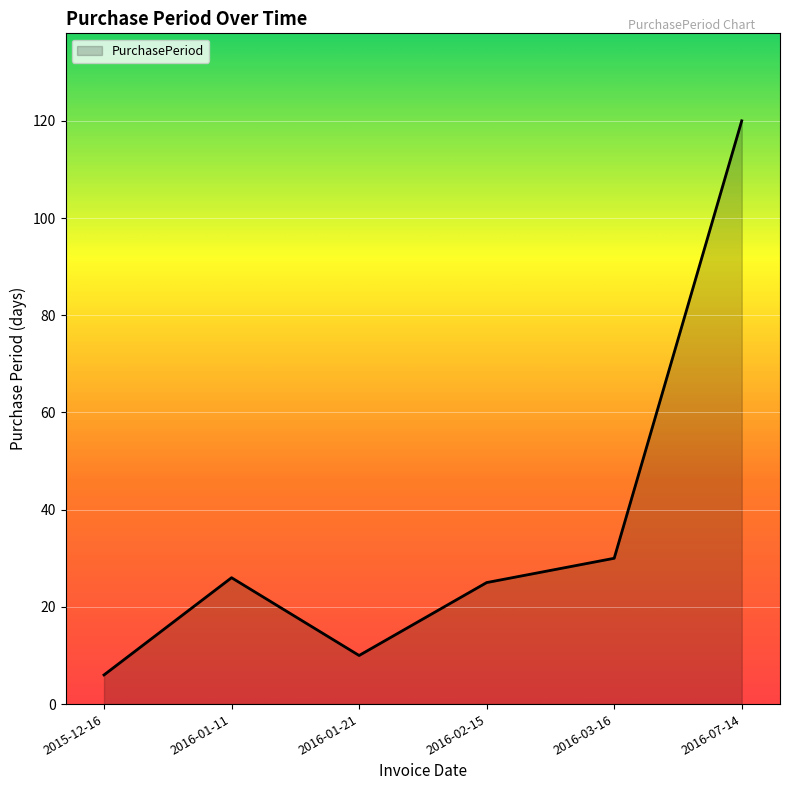

Between 2016-02-15 and 2016-01-21, which is larger?

2016-02-15